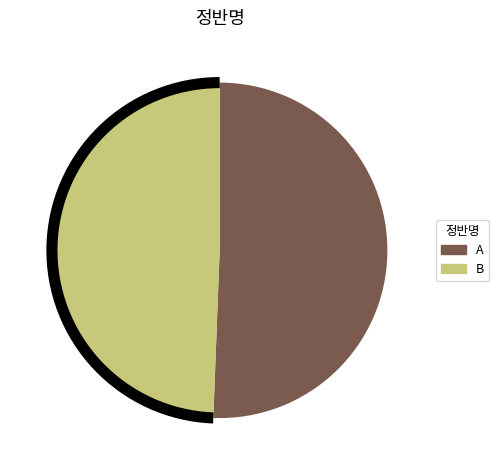

What is the smallest slice in the pie chart?

B